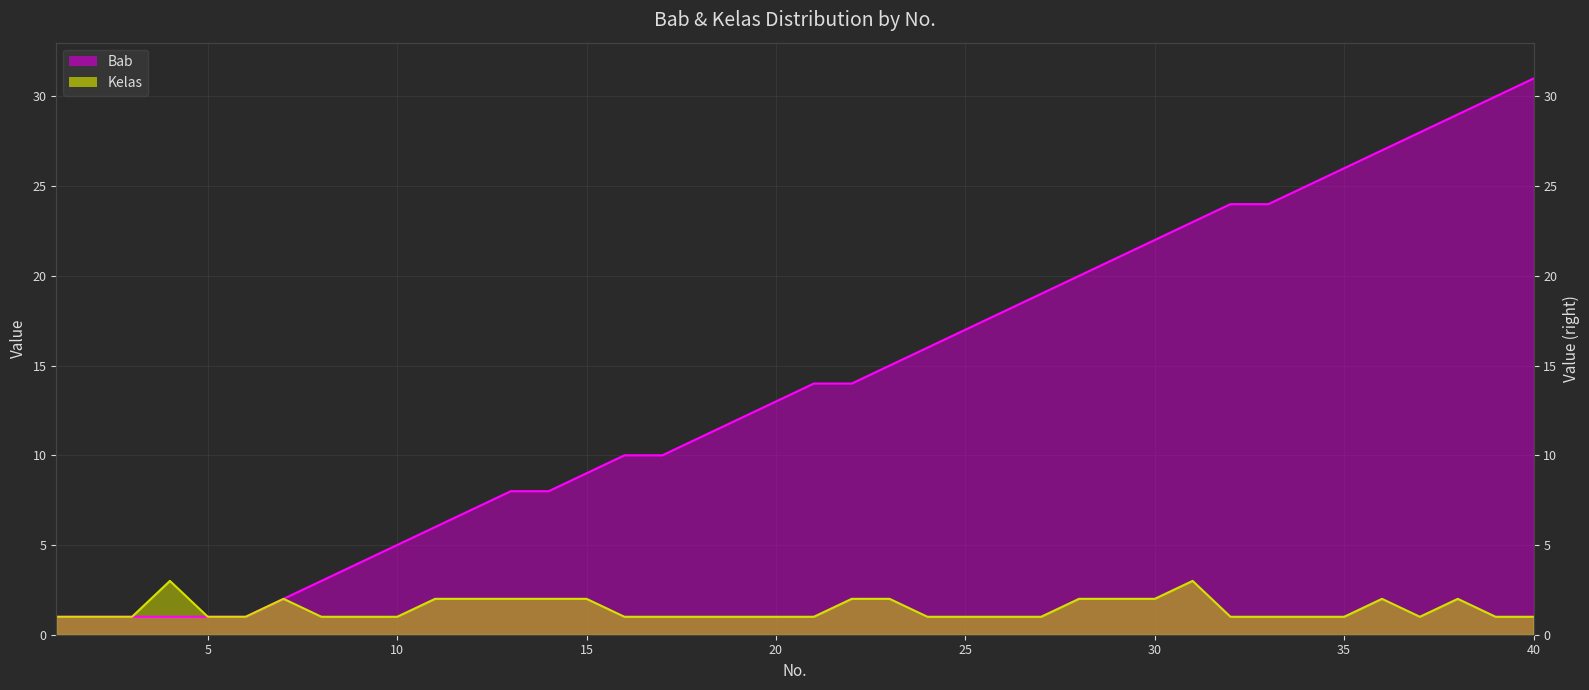

What is the difference between the second highest and minimum values in the Bab series?

29